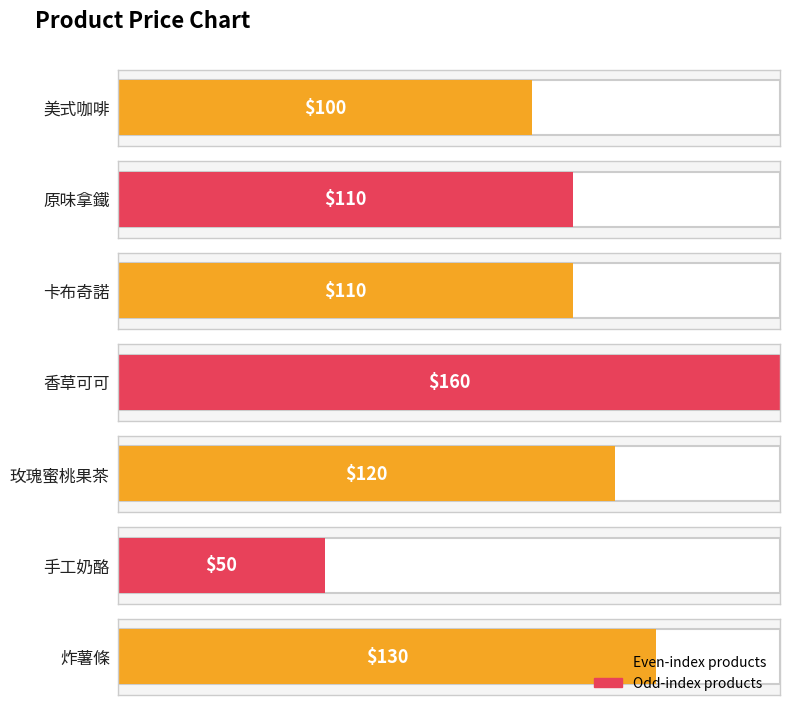

Which has a higher value, 香草可可 or 卡布奇諾?

香草可可